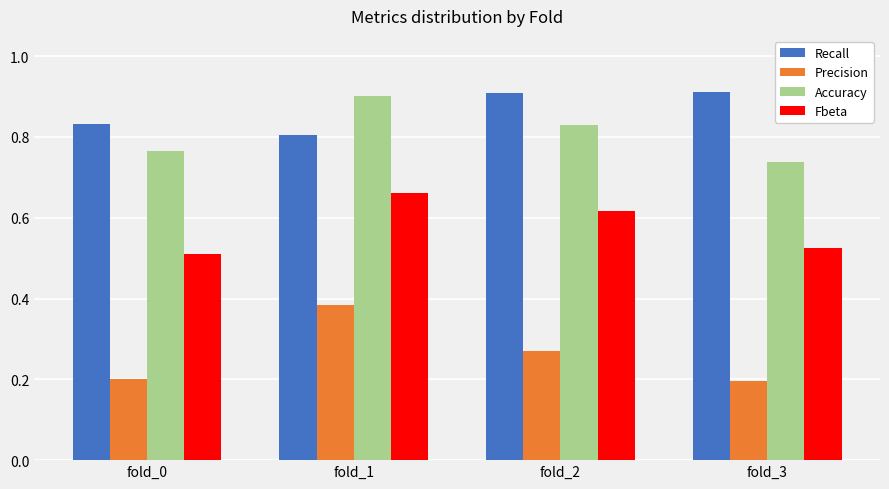

What is the value of the Accuracy bar at the 2nd from the left?

0.9